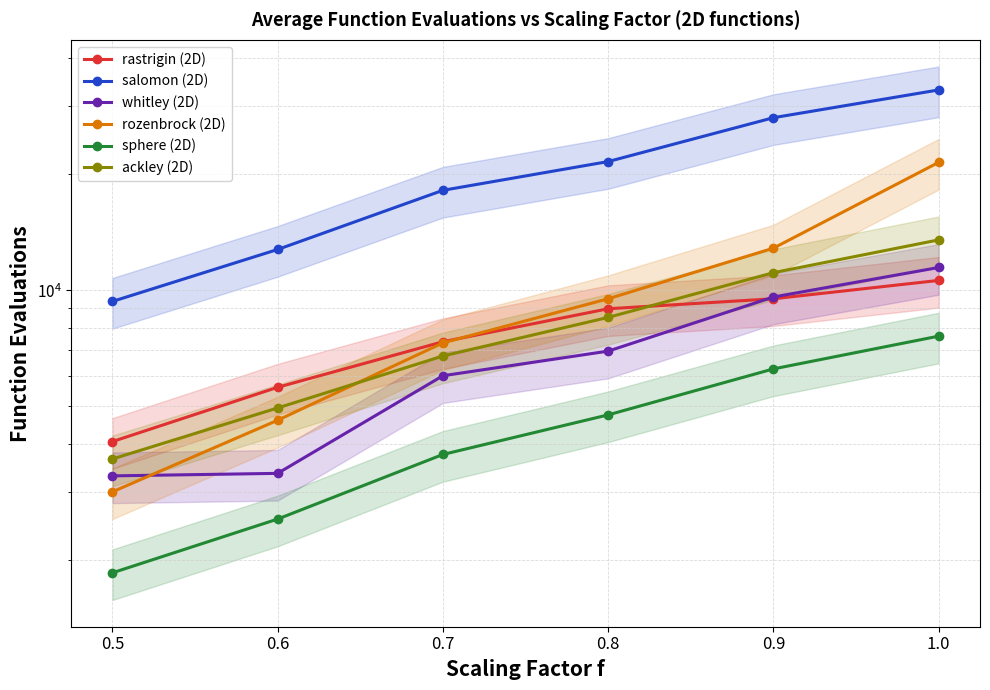

How many sphere (2D) values are between 2550 and 6250?

4